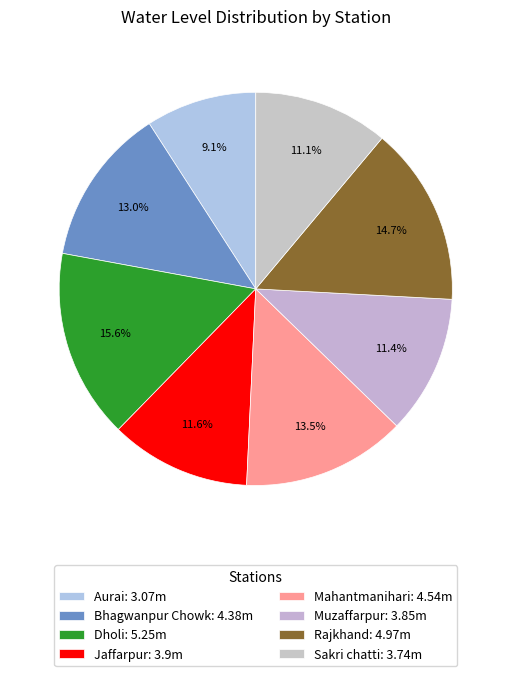

Is it true that Bhagwanpur Chowk is 4% of the pie?

False